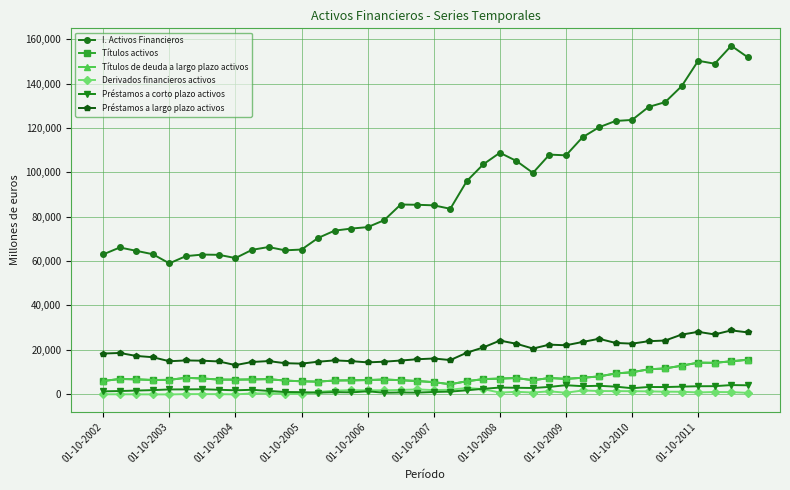

What is the difference between the maximum and second lowest values in the I. Activos Financieros series?

95753